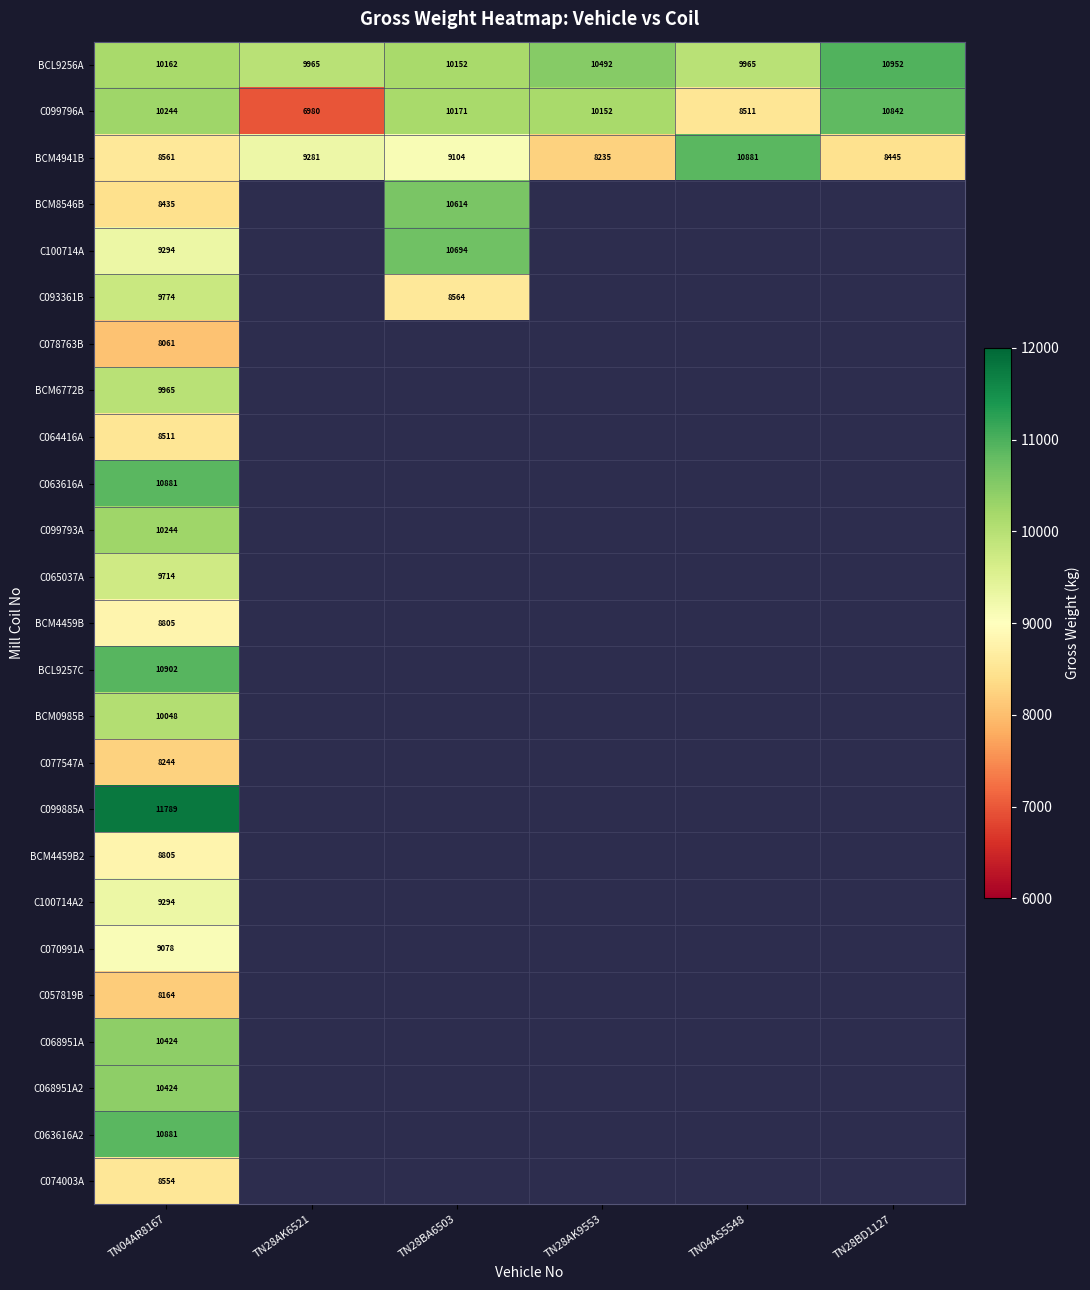

The BCM8546B series shows 5215 at TN28BA6503. True or false?

False